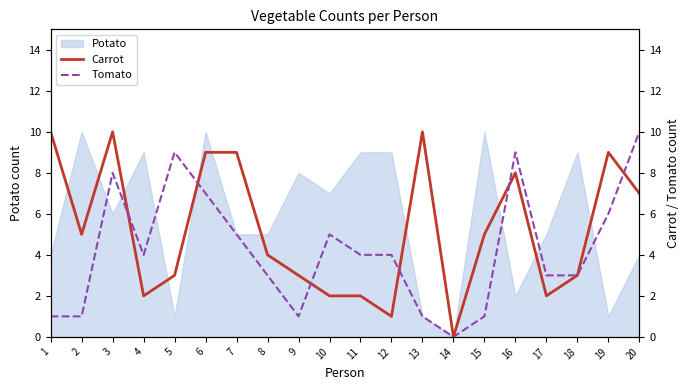

The value of Potato at 20 is 3. True or false?

False